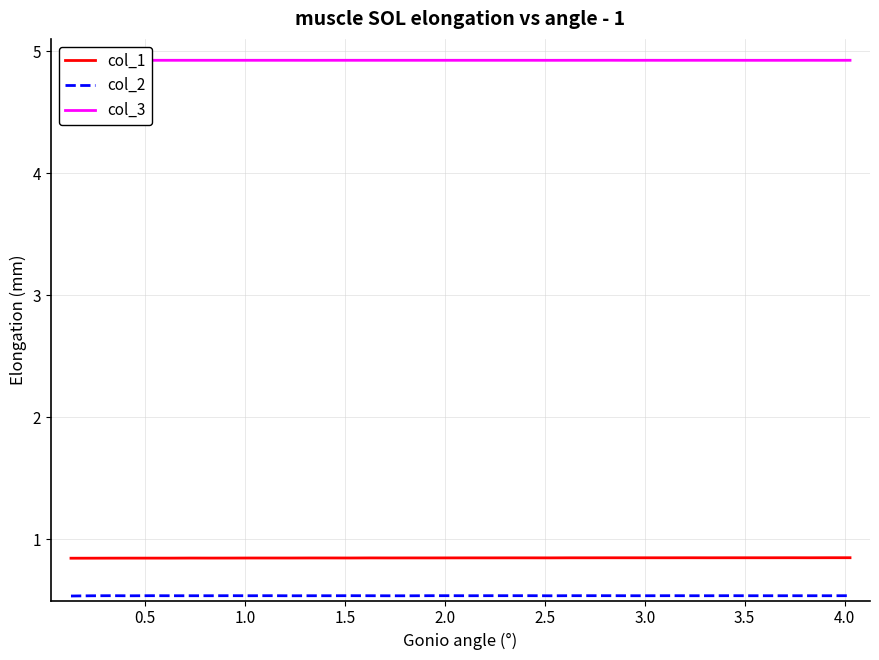

Reading left to right, extract all data points from this chart.

col_1: 0.8	0.8	0.8	0.8	0.8	0.8	0.8	0.8	0.8	0.8	0.8	0.8	0.8	0.8	0.8	0.8	0.8	0.8	0.8	0.8	0.8	0.8	0.8	0.8	0.8	0.8	0.8	0.8	0.8	0.8	0.8	0.9	0.8	0.9	0.9	0.9	0.9	0.9	0.9	0.9
col_2: 0.5	0.5	0.5	0.5	0.5	0.5	0.5	0.5	0.5	0.5	0.5	0.5	0.5	0.5	0.5	0.5	0.5	0.5	0.5	0.5	0.5	0.5	0.5	0.5	0.5	0.5	0.5	0.5	0.5	0.5	0.5	0.5	0.5	0.5	0.5	0.5	0.5	0.5	0.5	0.5
col_3: 4.9	4.9	4.9	4.9	4.9	4.9	4.9	4.9	4.9	4.9	4.9	4.9	4.9	4.9	4.9	4.9	4.9	4.9	4.9	4.9	4.9	4.9	4.9	4.9	4.9	4.9	4.9	4.9	4.9	4.9	4.9	4.9	4.9	4.9	4.9	4.9	4.9	4.9	4.9	4.9